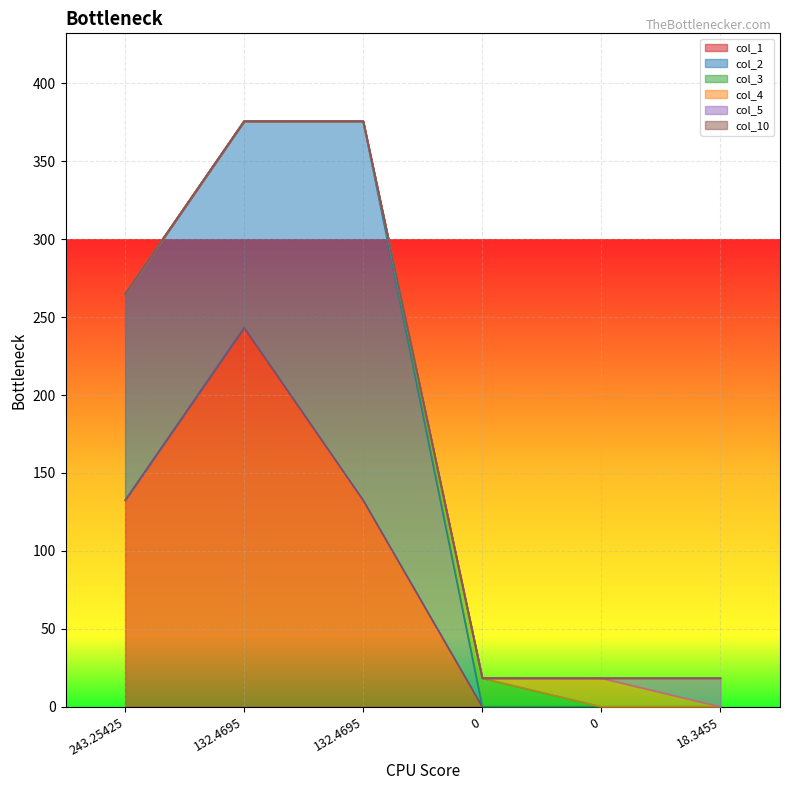

What is the maximum value shown in the chart?

243.3